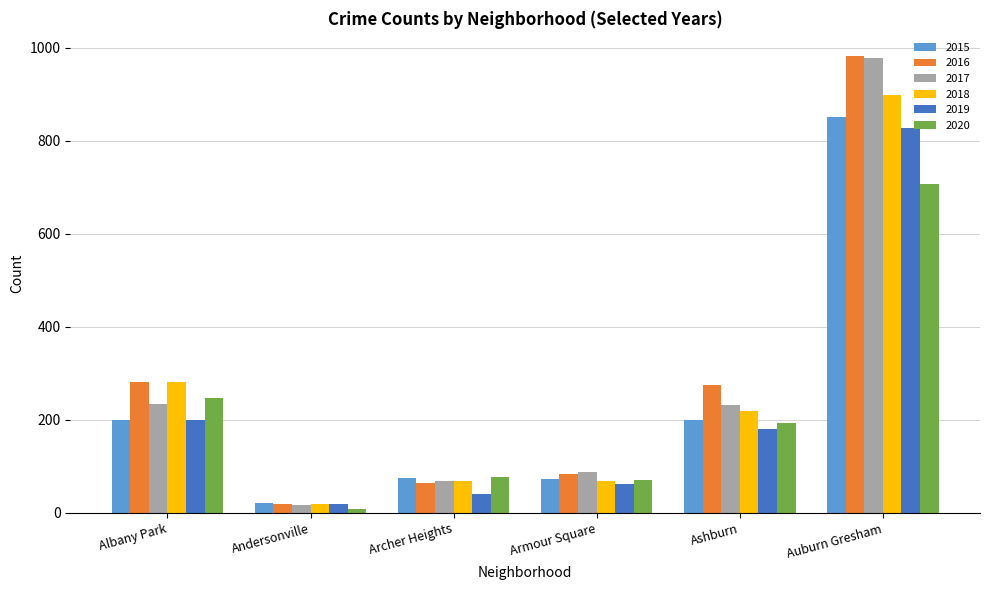

Where is 2018 nearest to the value 458?

Albany Park